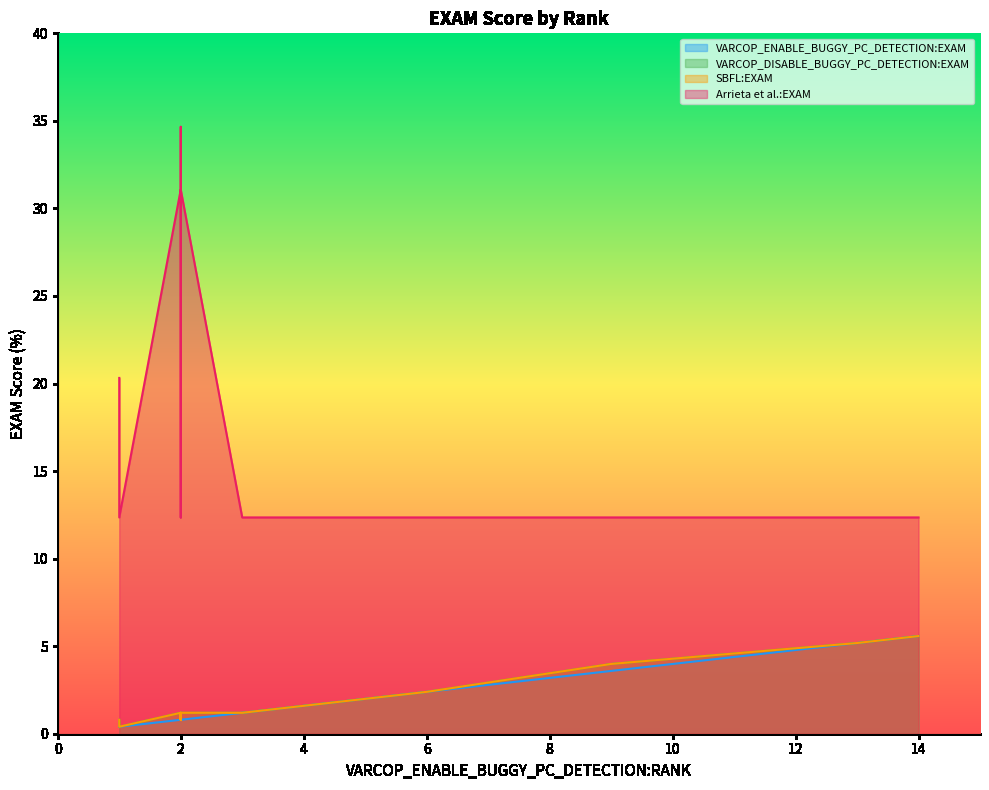

True or false: VARCOP_DISABLE_BUGGY_PC_DETECTION:EXAM and VARCOP_ENABLE_BUGGY_PC_DETECTION:EXAM cross at least once.

False